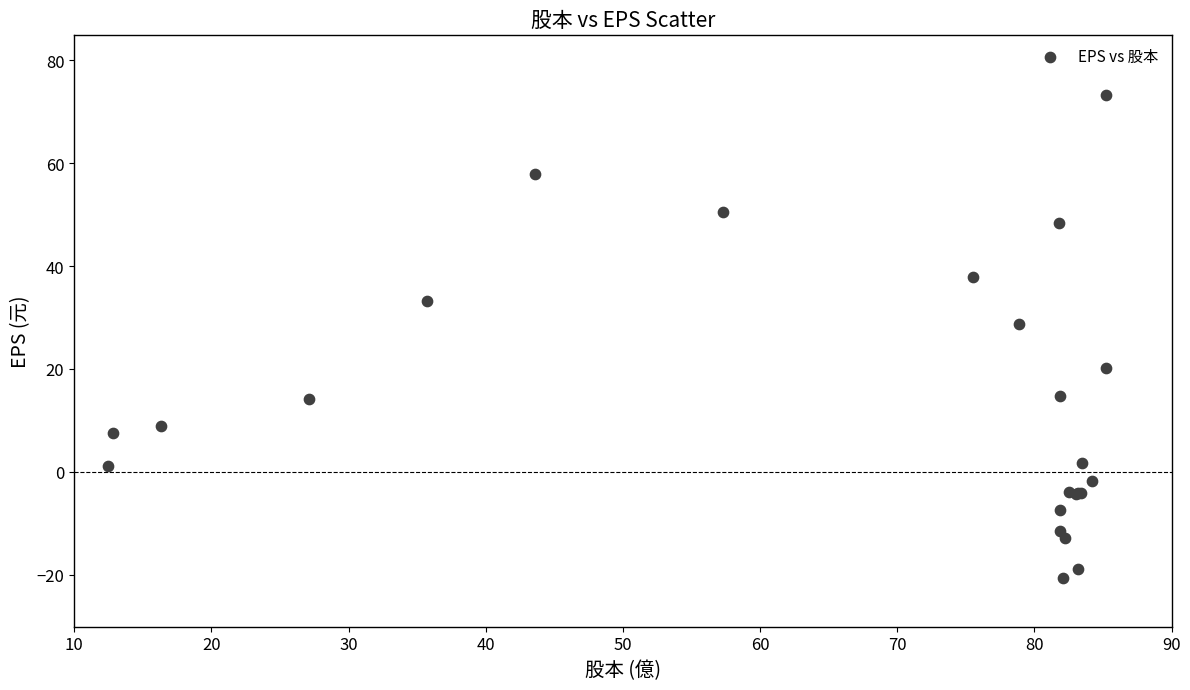

What Y value in the scatter plot is closest to 26?

28.7